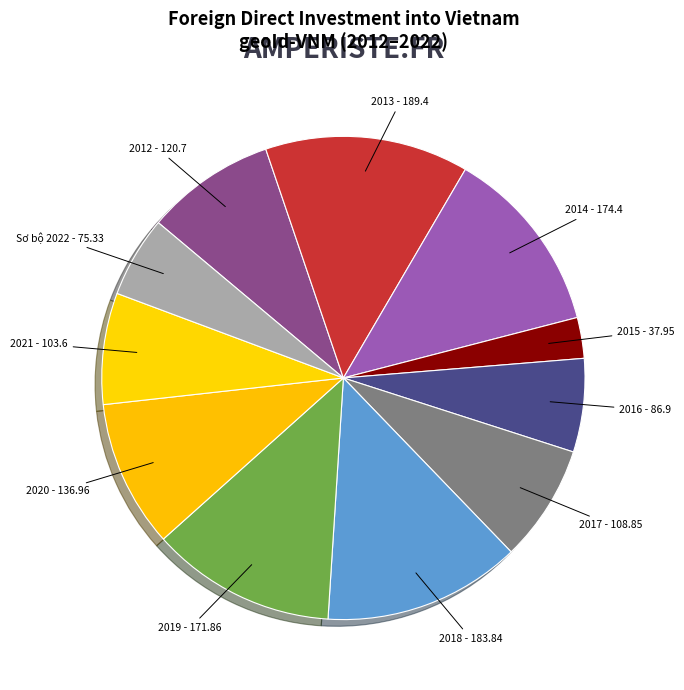

What is the smallest slice in the pie chart?

2015